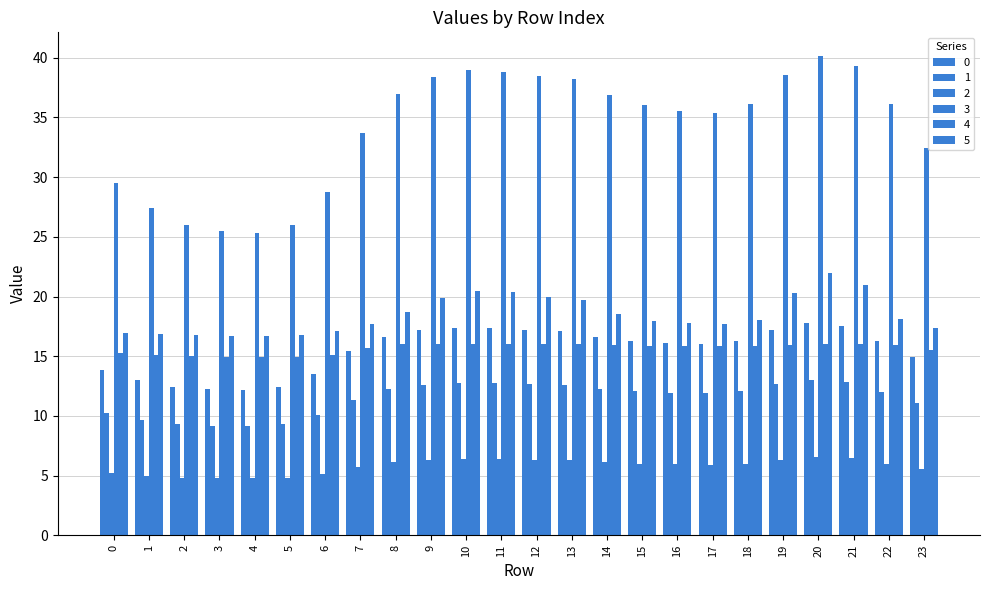

Does the chart contain stacked bars?

No